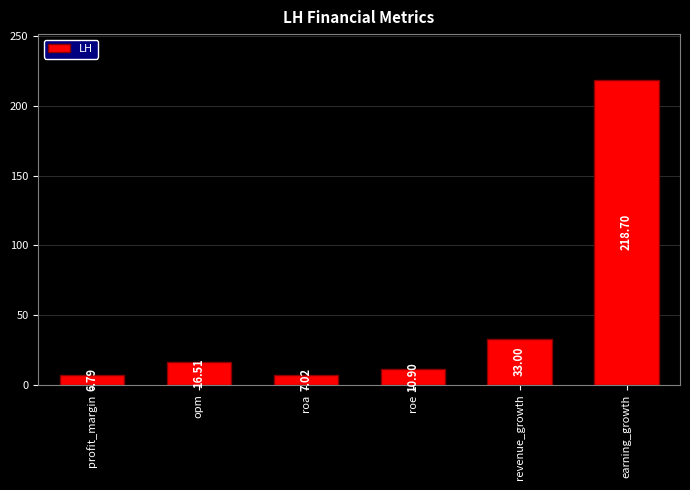

Are the bars grouped side by side (vs. stacked)?

No